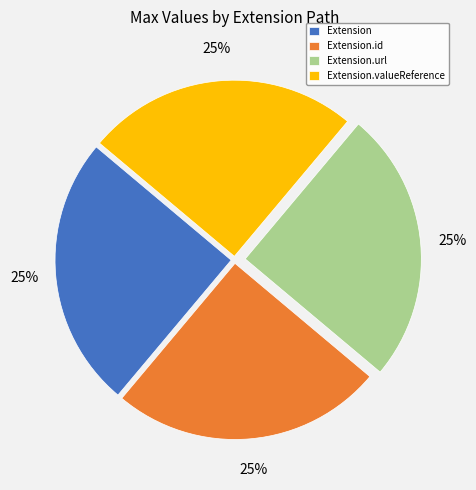

What is the ratio of the value at Extension.id to the value at Extension.url?

1.0